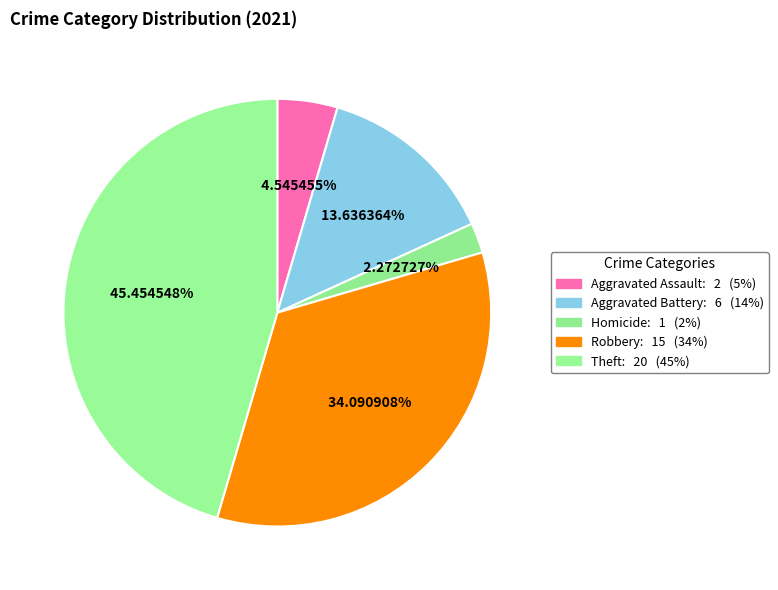

Is the sum of Homicide and Theft greater than half?

No